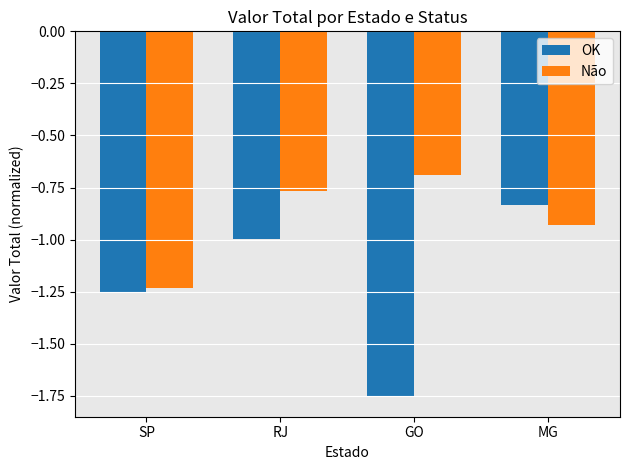

Are the bars grouped side by side (vs. stacked)?

Yes